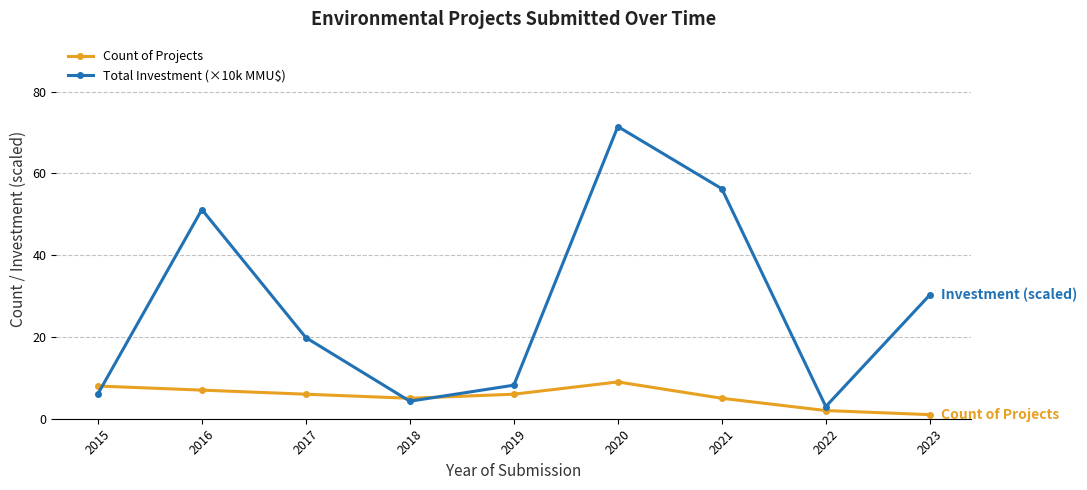

What is the highest value of the Count of Projects series?

9.0